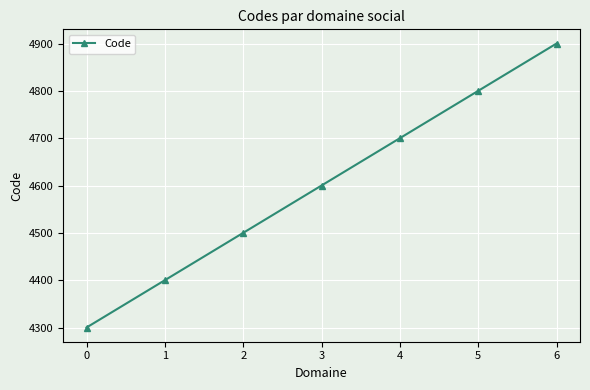

At which label is the value closest to 4600?

3